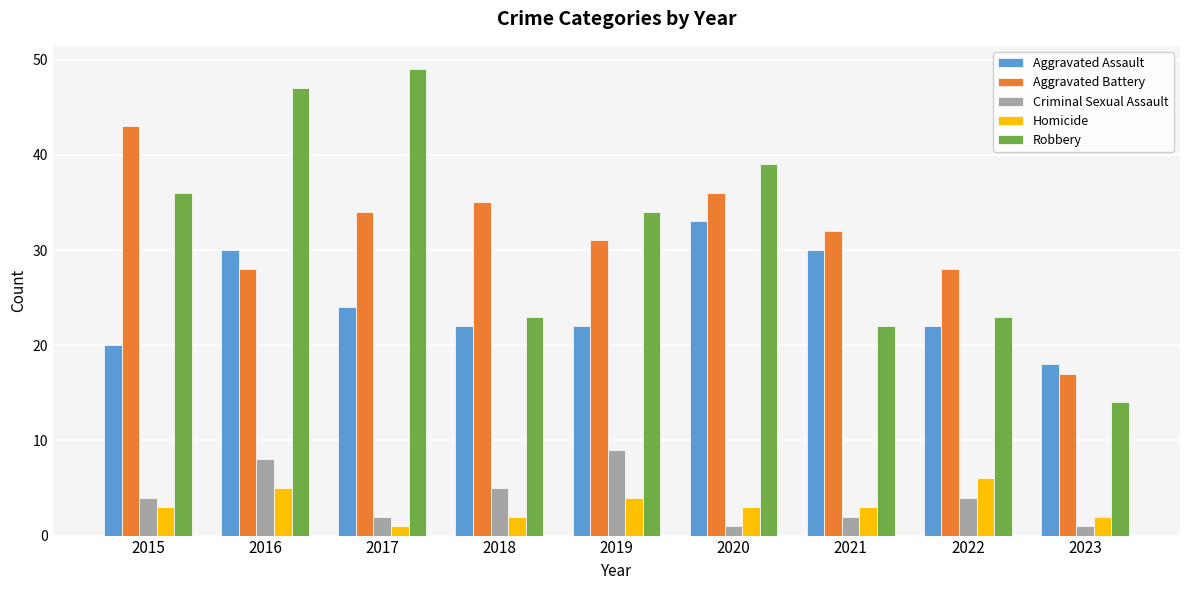

At which category is the sum across all series the highest?

2016